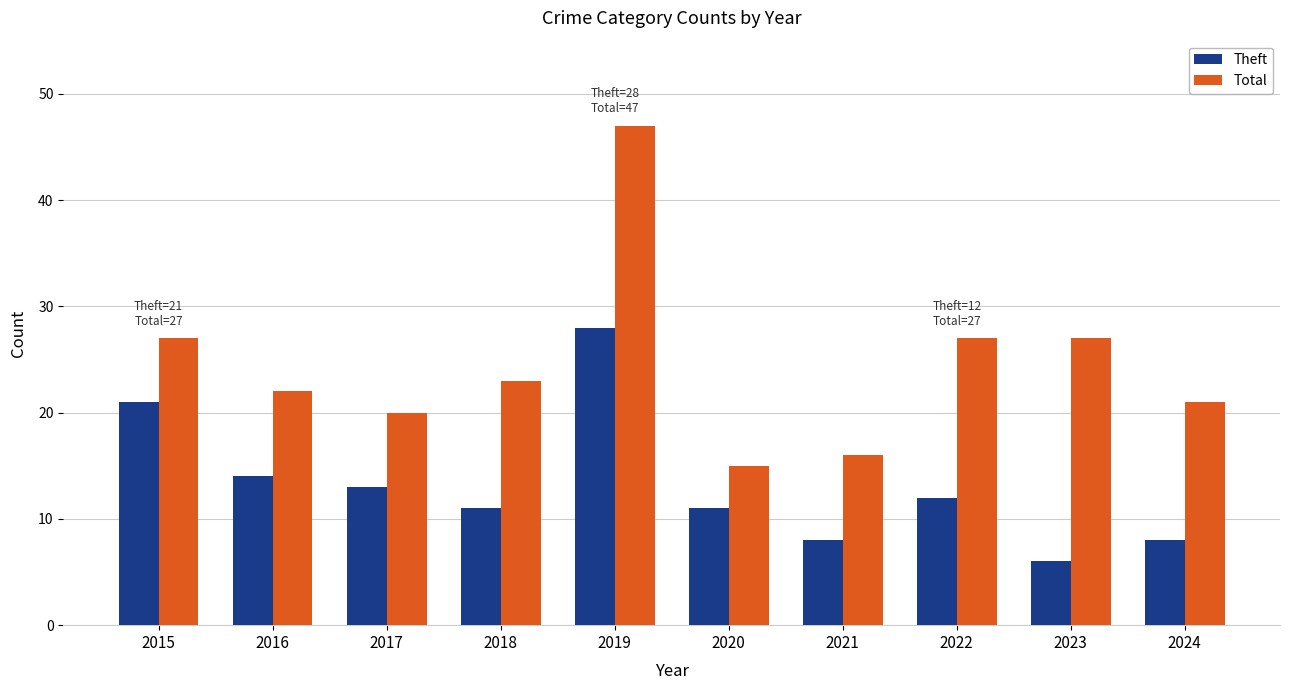

Reading left to right, transcribe all the data shown in this chart.

Theft: 21	14	13	11	28	11	8	12	6	8
Total: 27	22	20	23	47	15	16	27	27	21